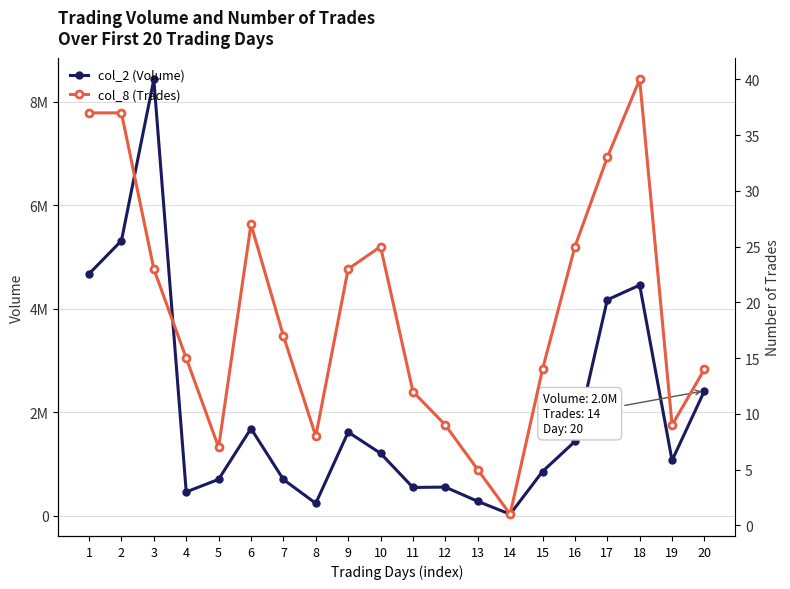

At which label does col_8 (Trades) reach its minimum?

14